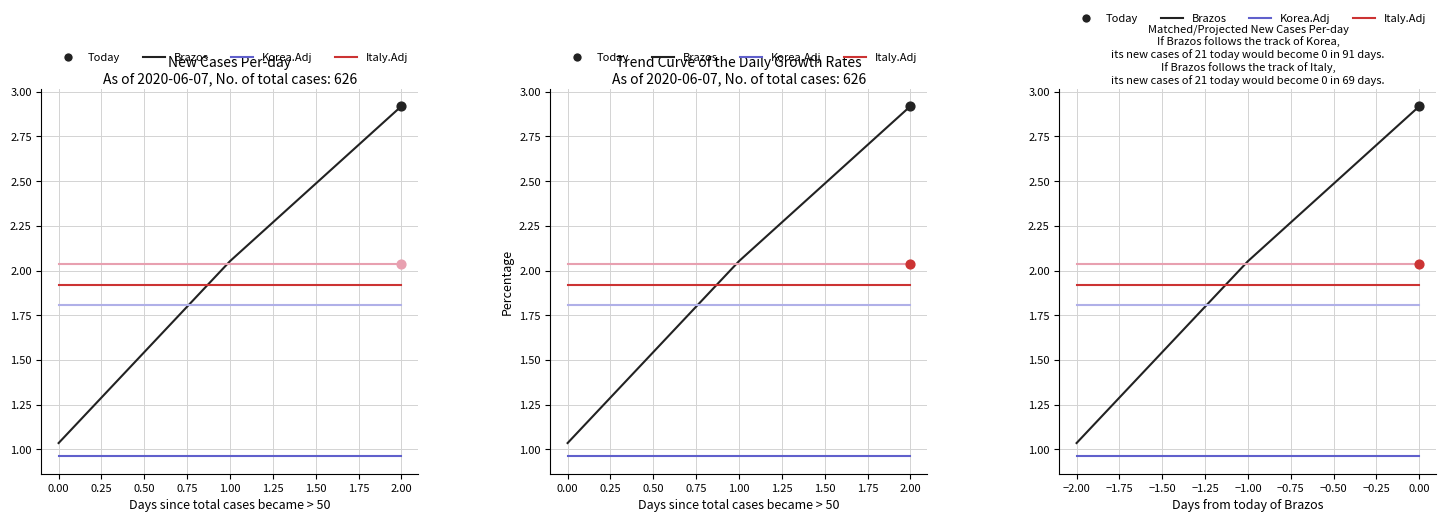

Which series has the largest total across all categories?

Italy.Adj